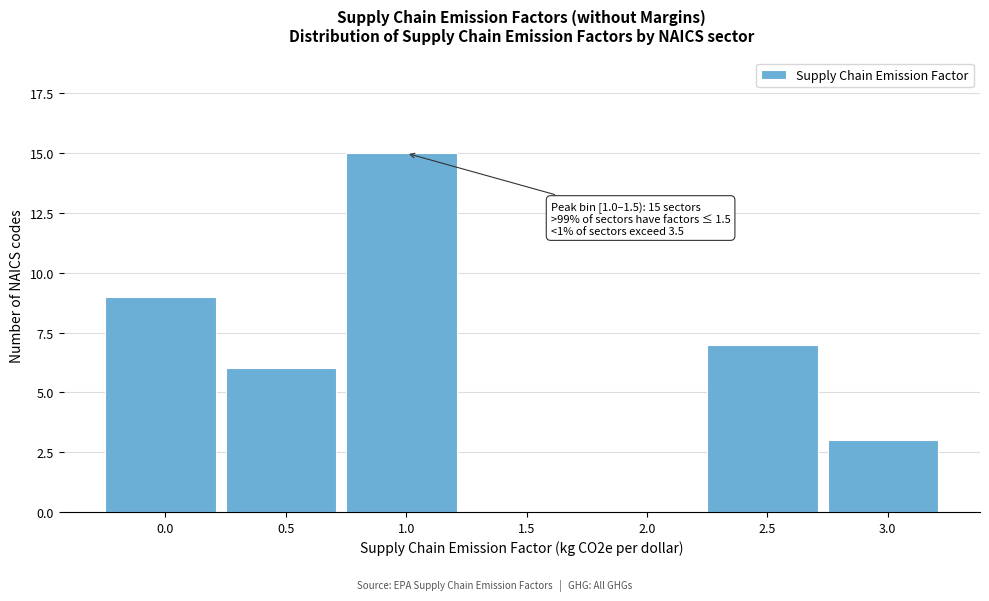

Reading left to right, transcribe all the data shown in this chart.

0.0=9	0.5=6	1.0=15	1.5=0	2.0=0	2.5=7	3.0=3